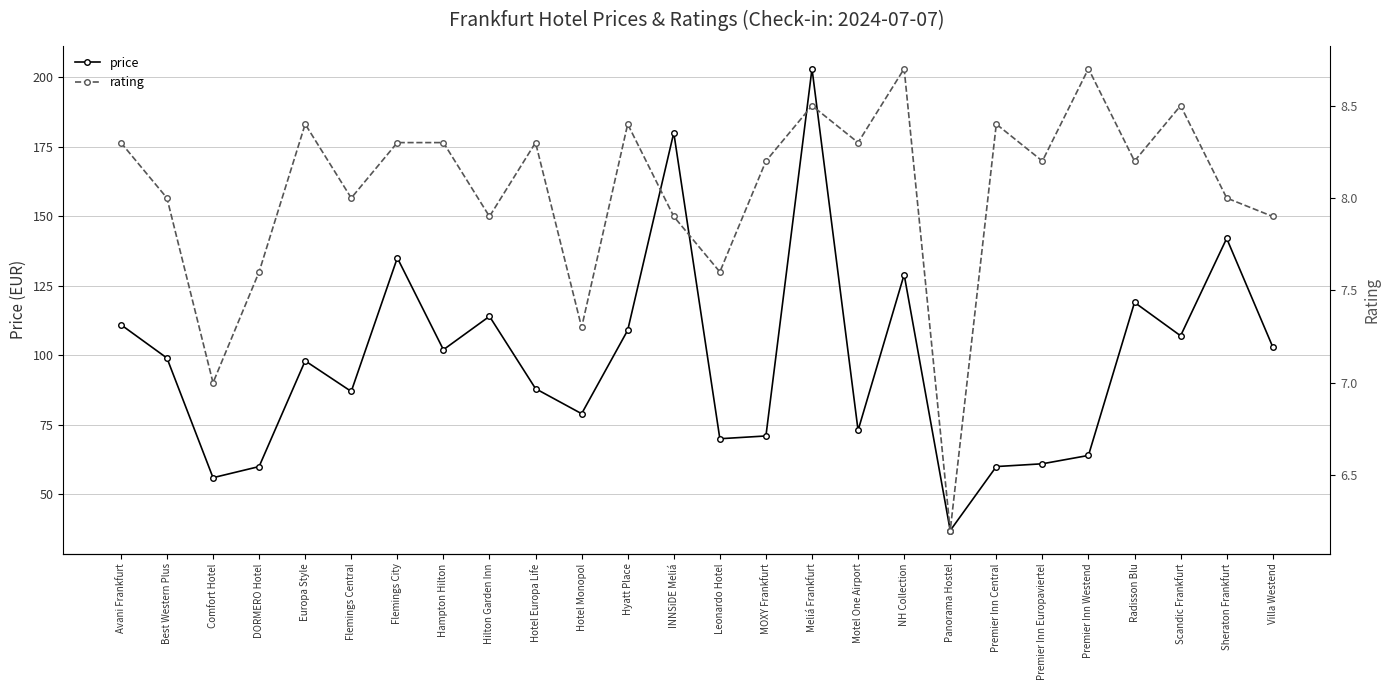

Reading right to left, what are all the values shown in this chart?

price: 103.0	142.0	107.0	119.0	64.0	61.0	60.0	37.0	129.0	73.0	203.0	71.0	70.0	180.0	109.0	79.0	88.0	114.0	102.0	135.0	87.0	98.0	60.0	56.0	99.0	111.0
rating: 7.9	8.0	8.5	8.2	8.7	8.2	8.4	6.2	8.7	8.3	8.5	8.2	7.6	7.9	8.4	7.3	8.3	7.9	8.3	8.3	8.0	8.4	7.6	7.0	8.0	8.3